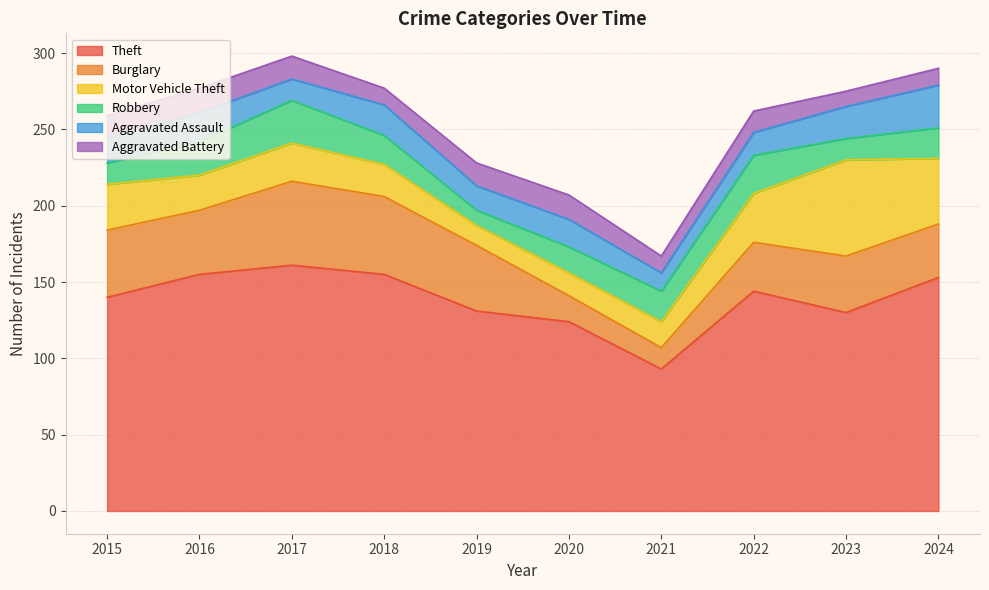

Reading right to left, transcribe all the data shown in this chart.

Theft: 2024=153	2023=130	2022=144	2021=93	2020=124	2019=131	2018=155	2017=161	2016=155	2015=140
Burglary: 2024=35	2023=37	2022=32	2021=14	2020=17	2019=43	2018=51	2017=55	2016=42	2015=44
Motor Vehicle Theft: 2024=43	2023=63	2022=32	2021=17	2020=15	2019=13	2018=21	2017=25	2016=23	2015=30
Robbery: 2024=20	2023=14	2022=25	2021=20	2020=17	2019=10	2018=19	2017=28	2016=22	2015=14
Aggravated Assault: 2024=28	2023=21	2022=15	2021=12	2020=18	2019=16	2018=20	2017=14	2016=19	2015=16
Aggravated Battery: 2024=11	2023=10	2022=14	2021=11	2020=16	2019=15	2018=11	2017=15	2016=16	2015=15